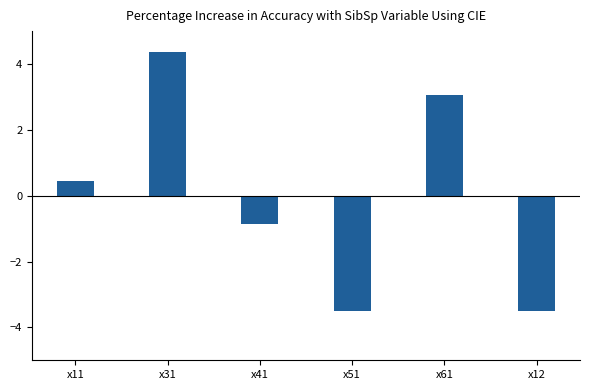

True or false: the data shows -0.8 at x51.

False